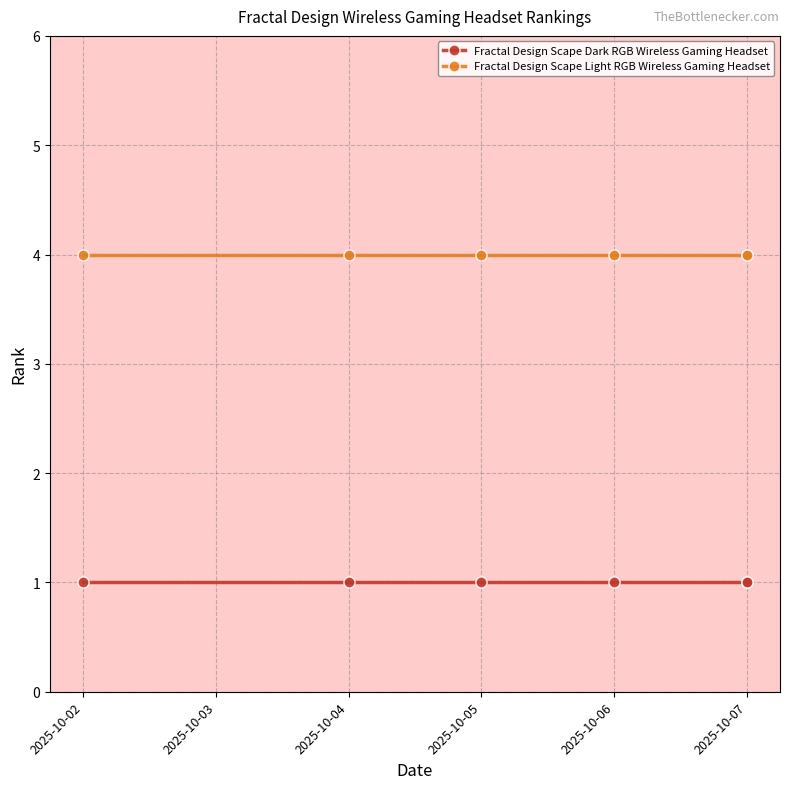

The value of Fractal Design Scape Dark RGB Wireless Gaming Headset at 2025-10-05 is 2. True or false?

False